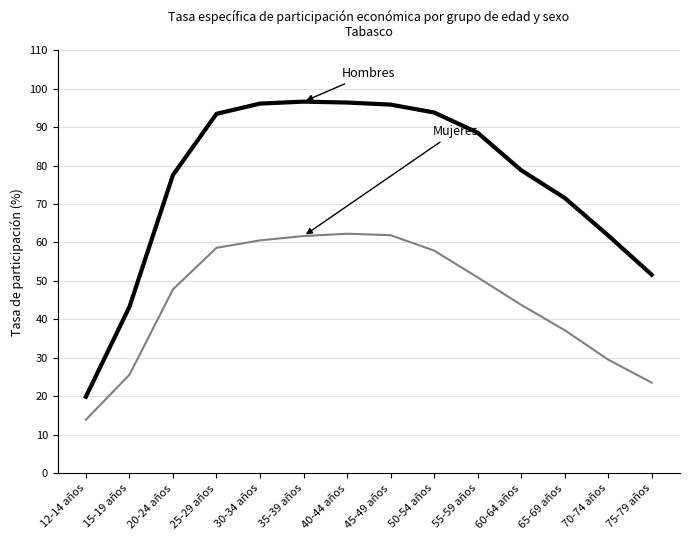

What is the total value across all series at 35-39 años?

158.3